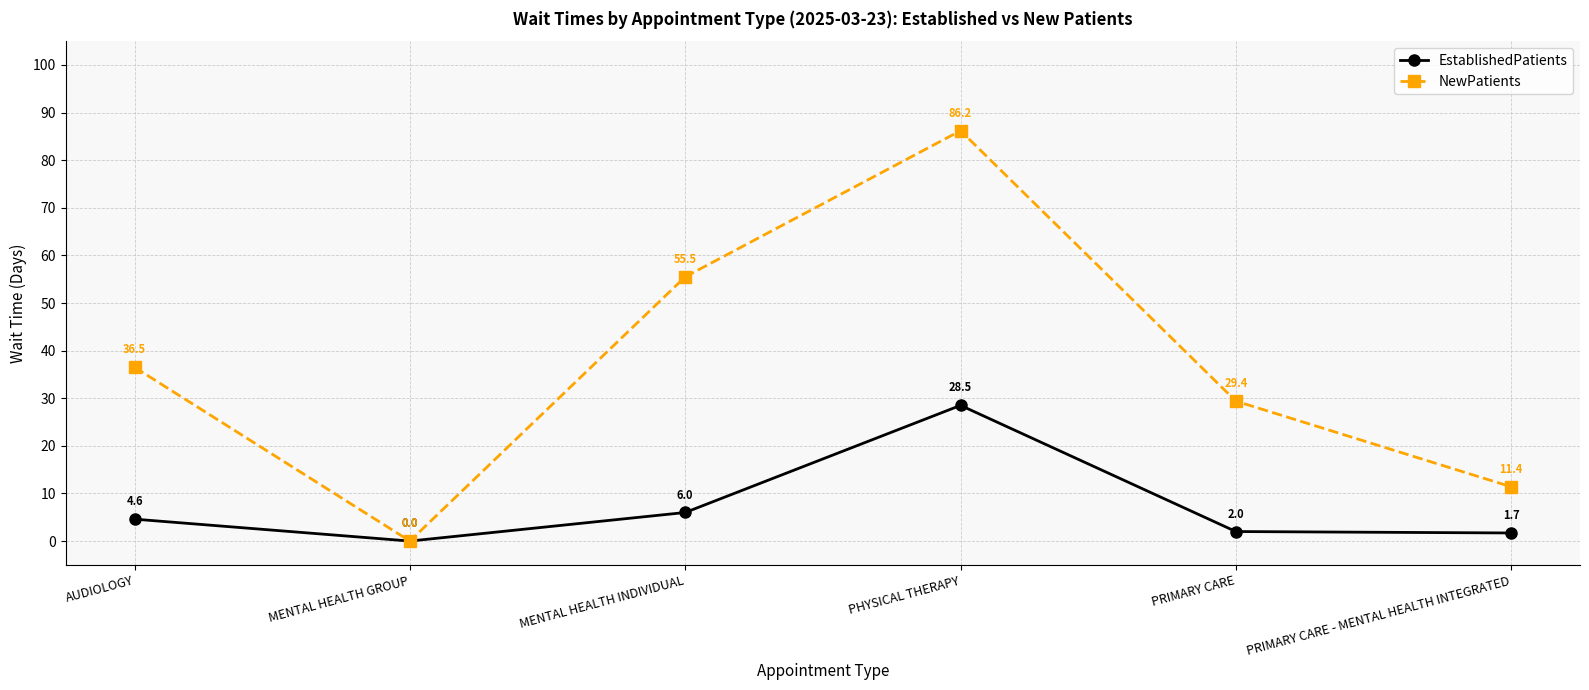

Where is the first local minimum for NewPatients?

MENTAL HEALTH GROUP